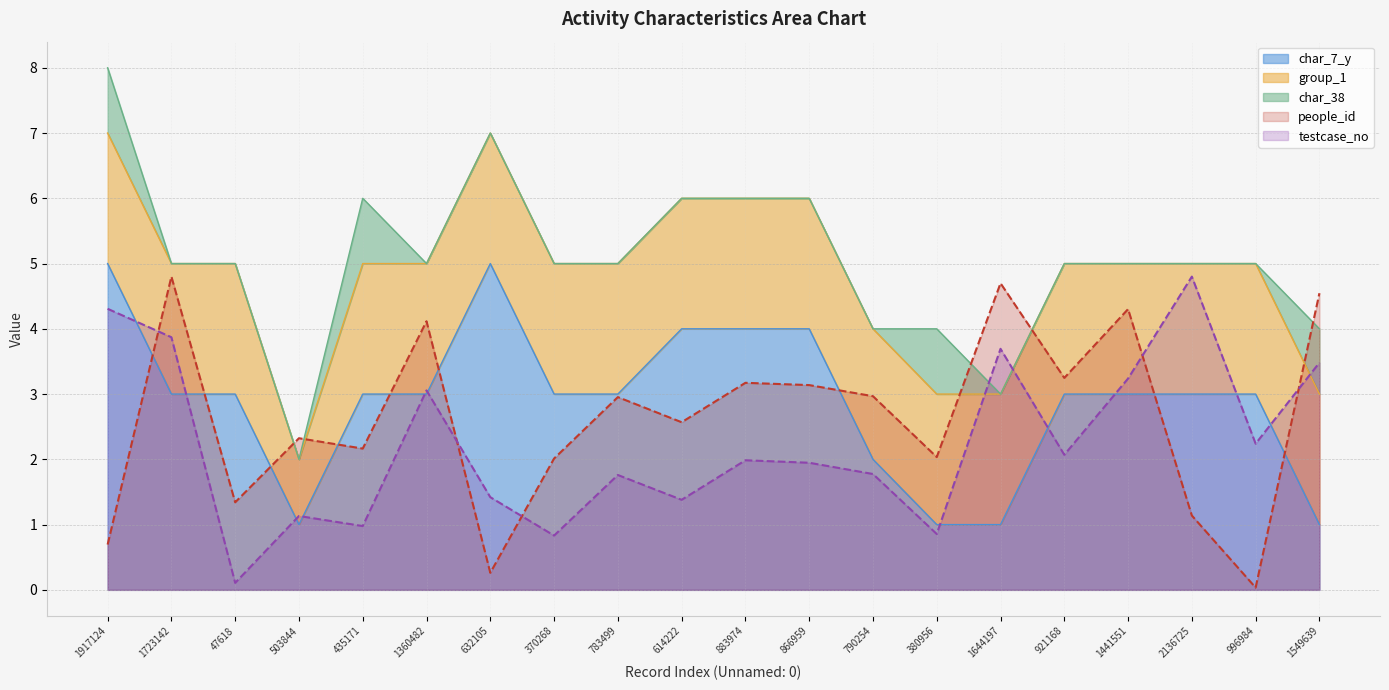

At which category does testcase_no reach its first local peak?

503844